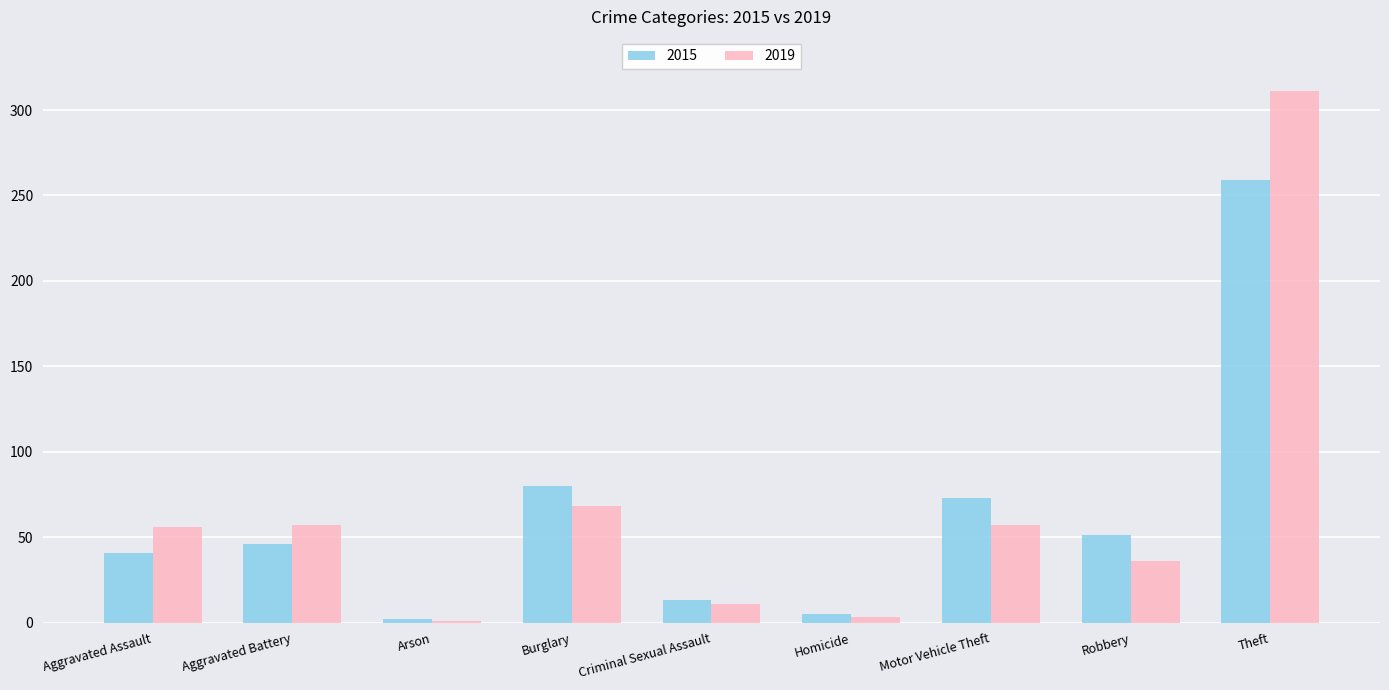

At how many categories does at least one series exceed 205?

1